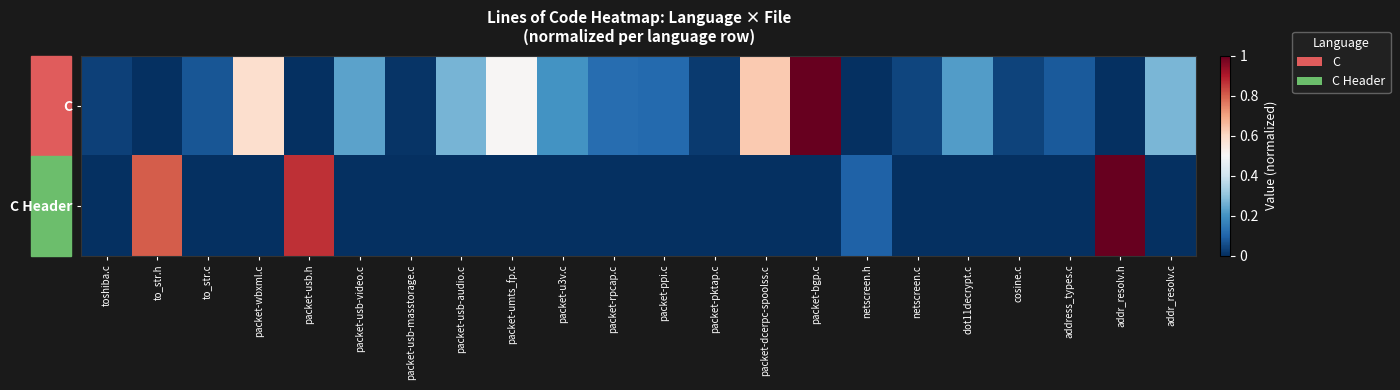

What is the total value across all series at address_types.c?

0.1